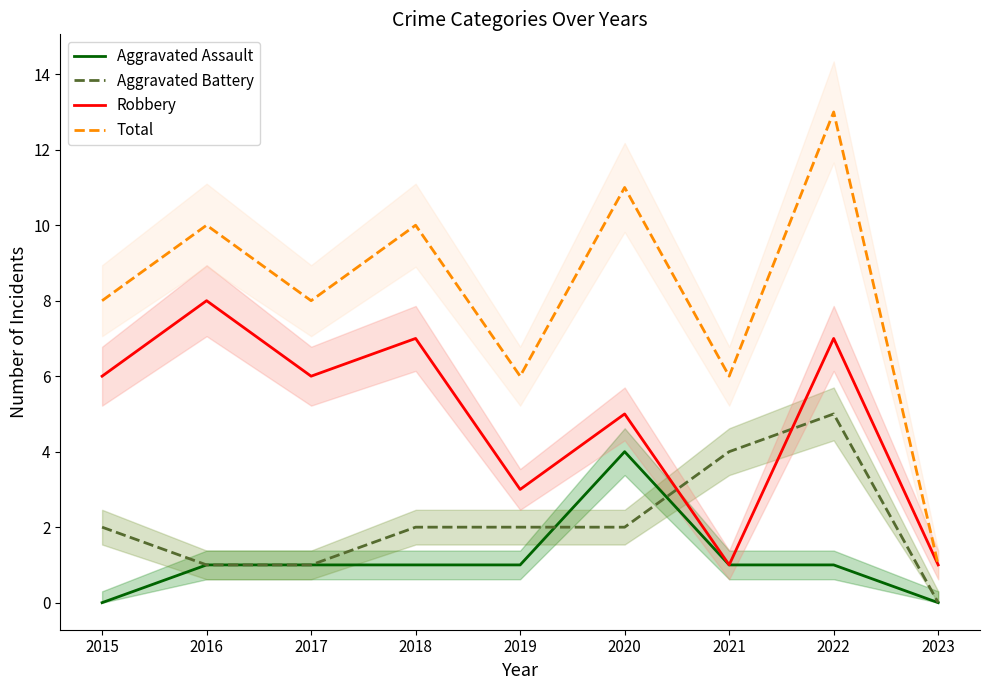

Rank the series at 2021 from highest to lowest value.

Total, Aggravated Battery, Aggravated Assault, Robbery